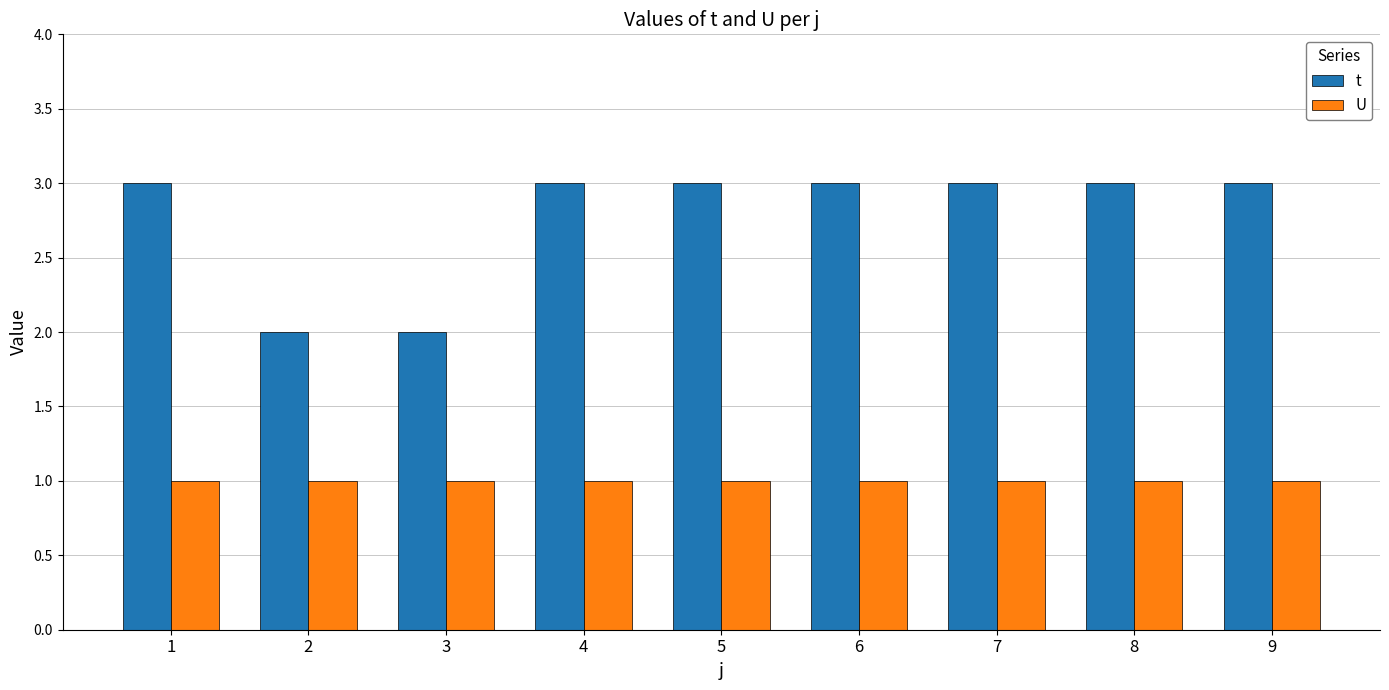

What is the sum of the t values at 7 and 4?

6